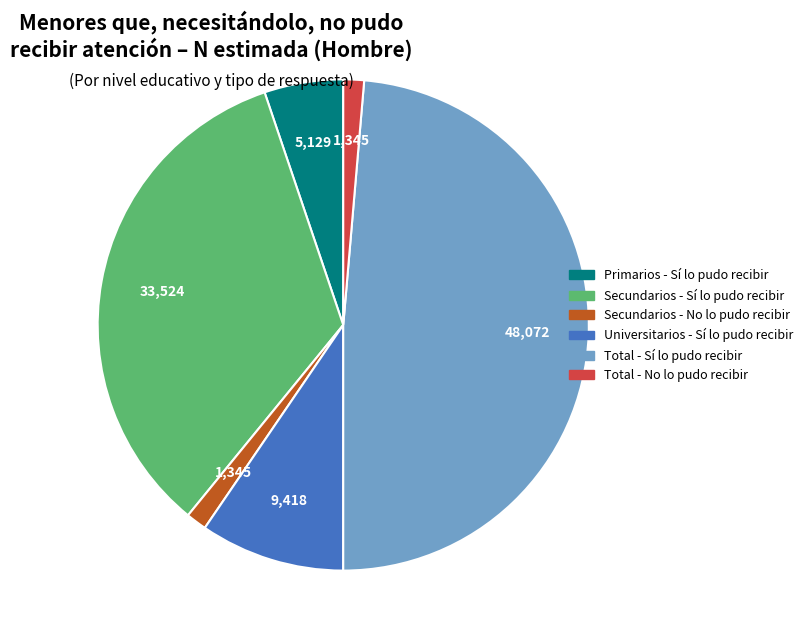

Between Primarios - Sí lo pudo recibir and Secundarios - Sí lo pudo recibir, which is larger?

Secundarios - Sí lo pudo recibir